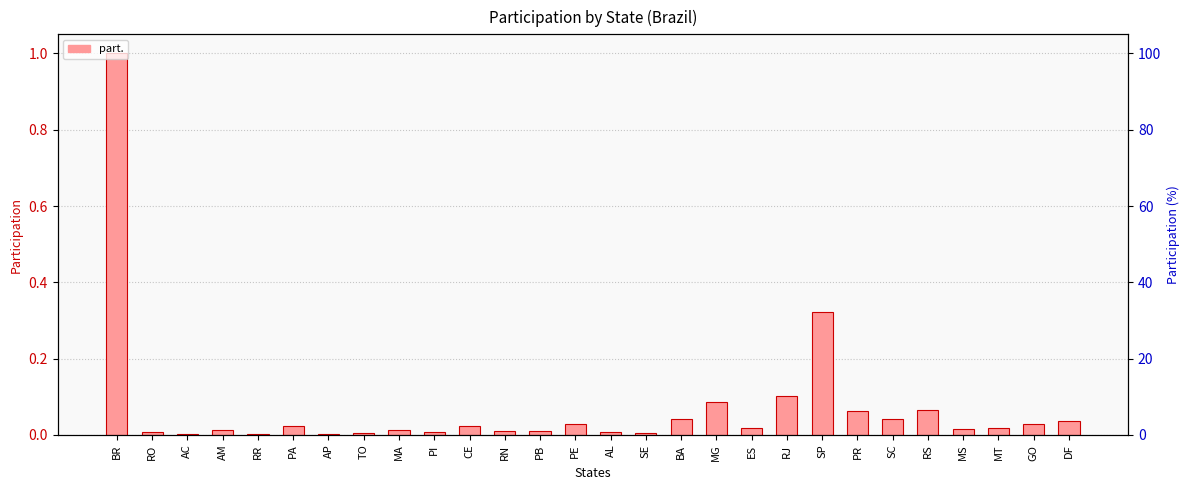

Reading left to right, transcribe all the data shown in this chart.

BR=1.0	RO=0.0	AC=0.0	AM=0.0	RR=0.0	PA=0.0	AP=0.0	TO=0.0	MA=0.0	PI=0.0	CE=0.0	RN=0.0	PB=0.0	PE=0.0	AL=0.0	SE=0.0	BA=0.0	MG=0.1	ES=0.0	RJ=0.1	SP=0.3	PR=0.1	SC=0.0	RS=0.1	MS=0.0	MT=0.0	GO=0.0	DF=0.0